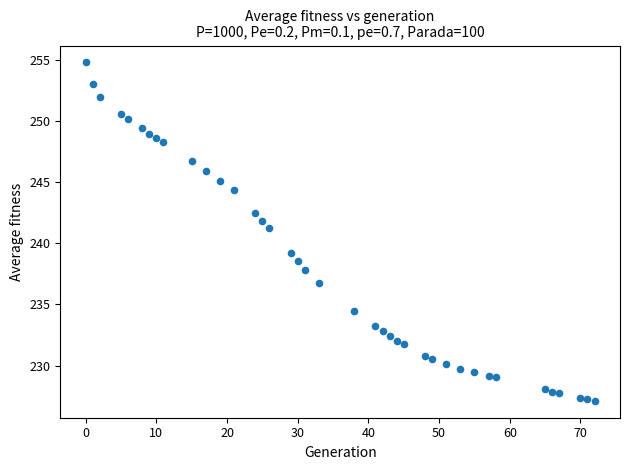

What Y value in the scatter plot is closest to 240?

239.2